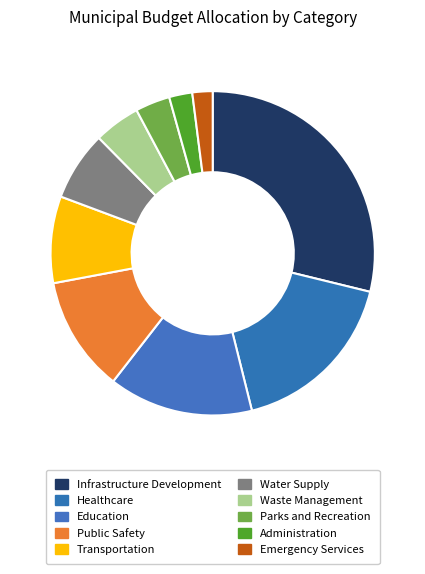

Is it true that Infrastructure Development is 23% of the pie?

False